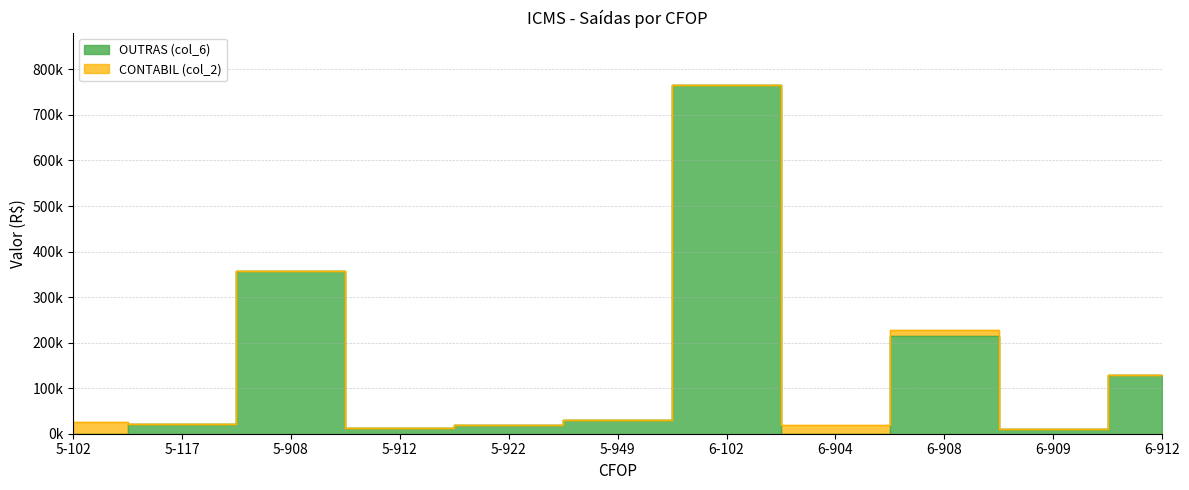

Is it true that OUTRAS (col_6) equals 18909.0 at 5-922?

True